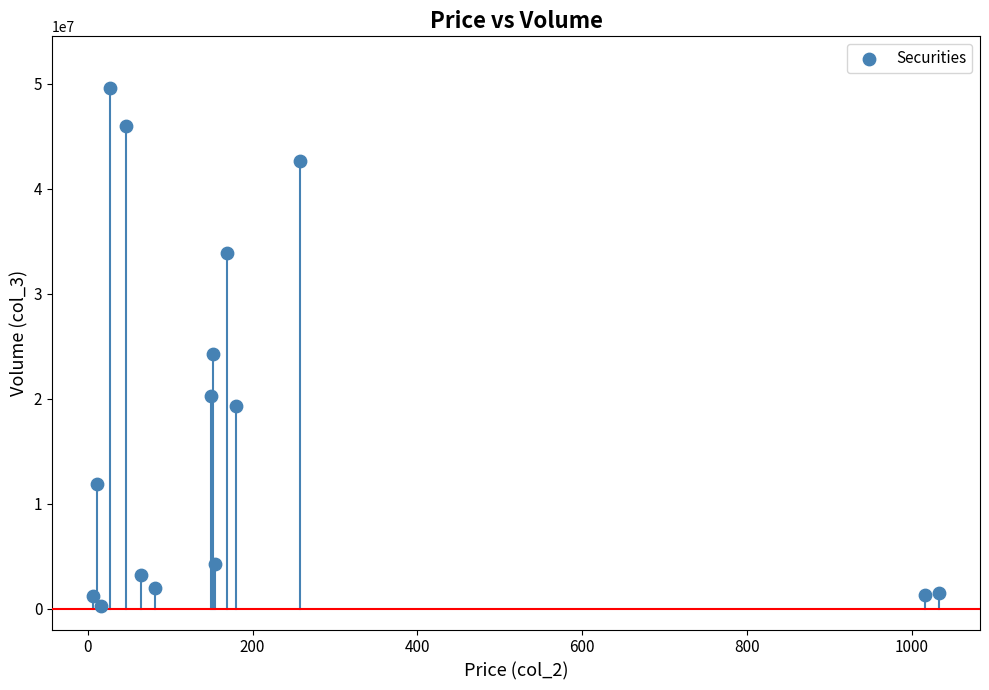

What Y value in the scatter plot is closest to 24895726?

24287932